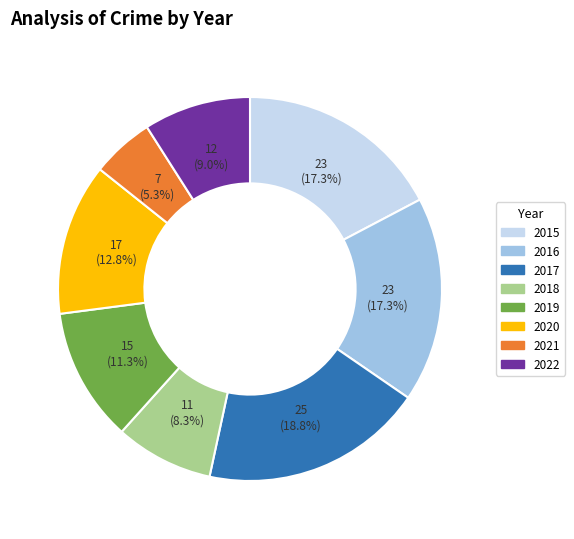

What is the ratio of the value at 2018 to the value at 2022?

0.9